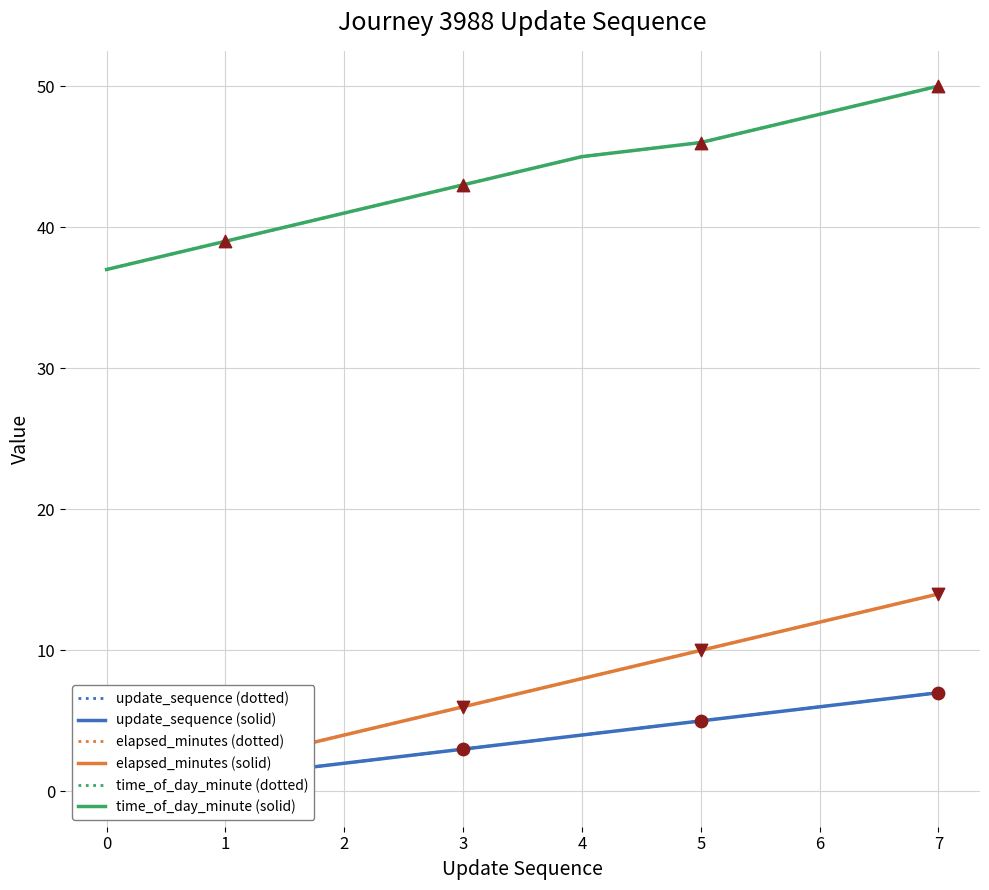

Which series has the largest total across all categories?

time_of_day_minute (dotted)